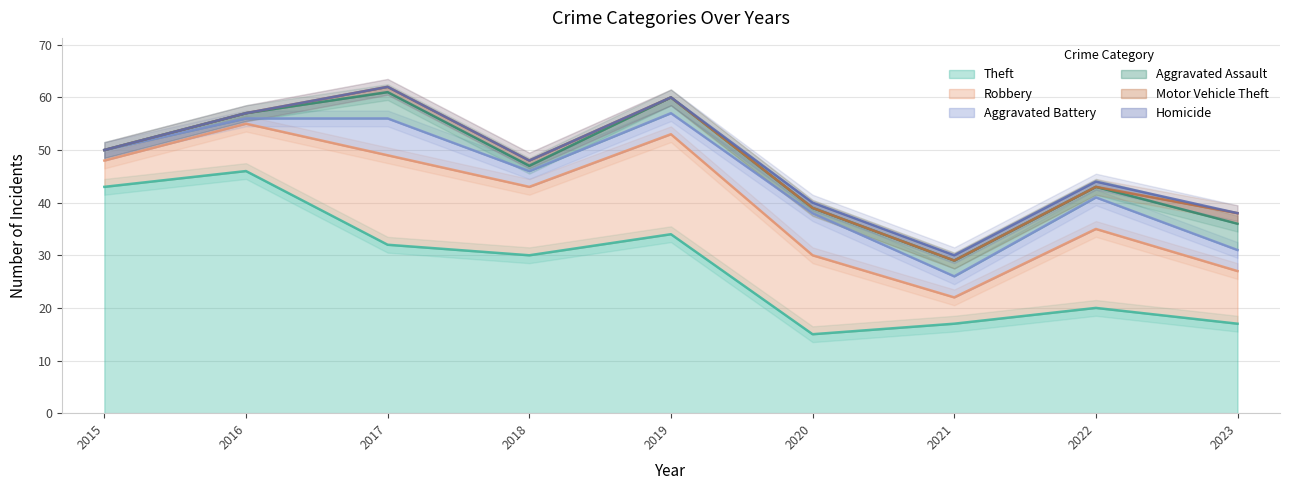

Which category has the highest value in the Aggravated Battery series?

2020